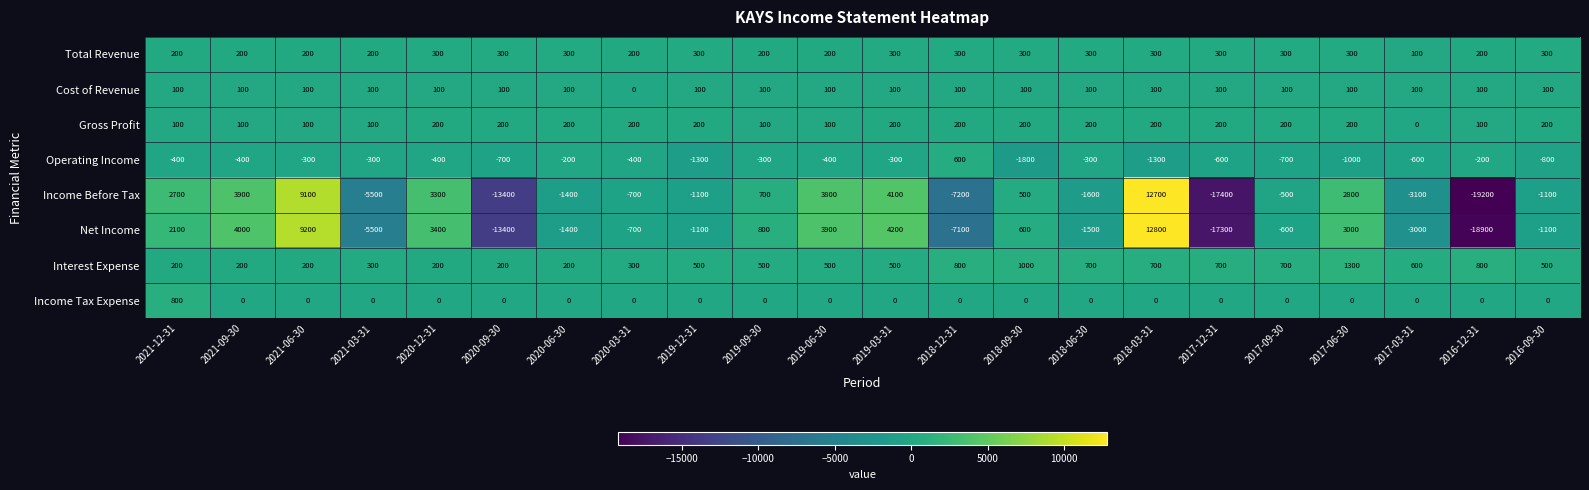

What is the difference between the highest and lowest values at 2018-09-30?

2800